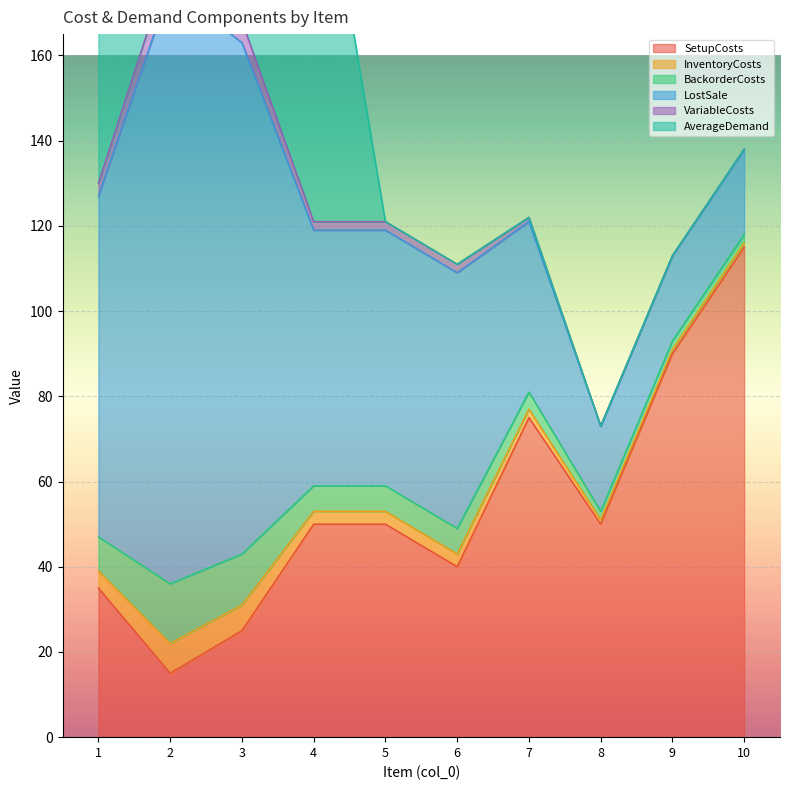

What is the greatest value displayed?

140